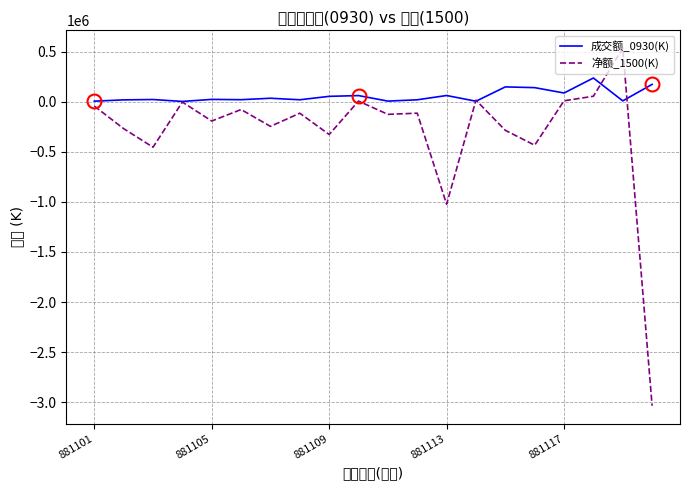

Rank the series by their maximum value, from highest to lowest.

净额_1500(K), 成交额_0930(K)